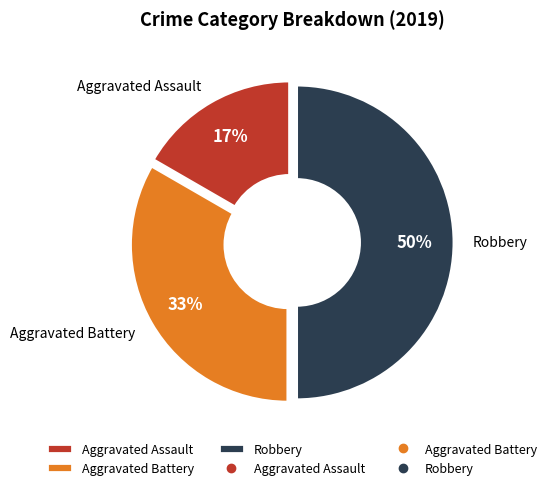

The Aggravated Assault slice represents 5% of the pie. True or false?

False